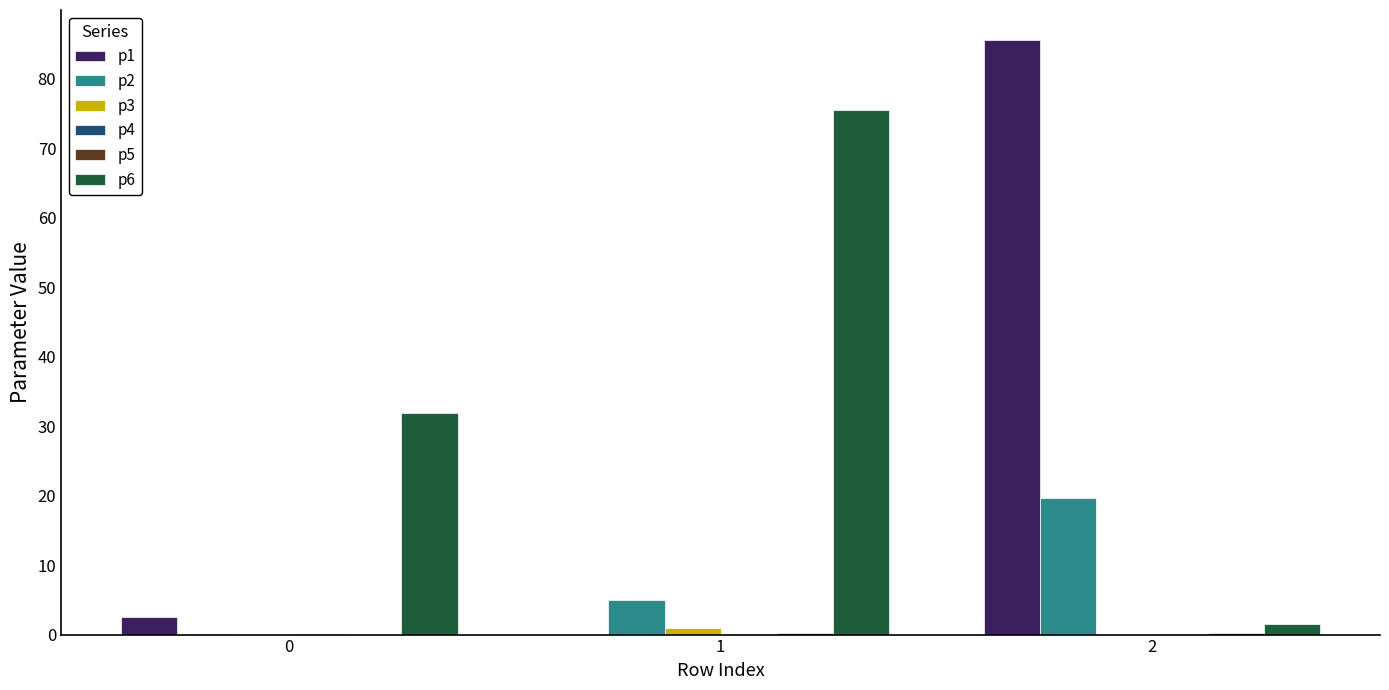

Which series has the largest total across all categories?

p6